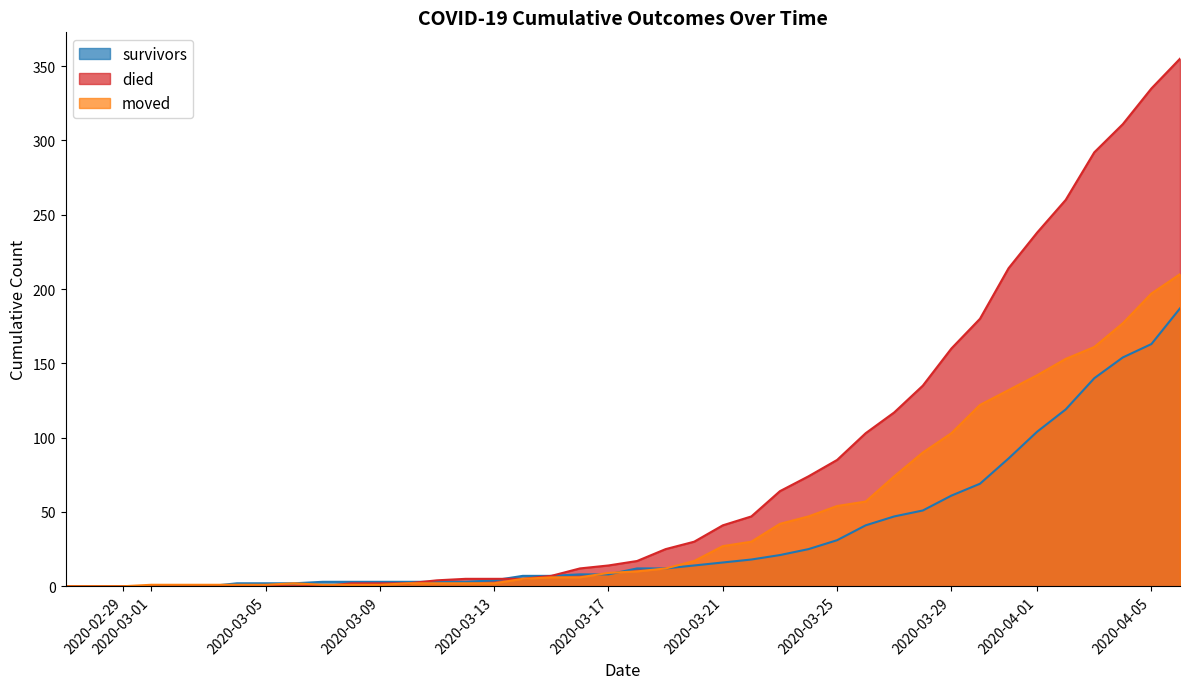

What is the label of the 10th point from the left?

2020-03-07